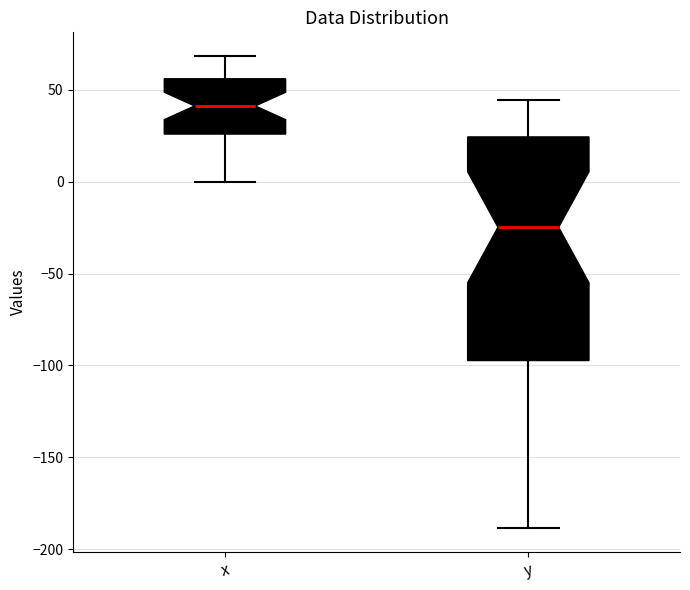

Where does the median line of the box for y sit on the y-axis? The values are not printed on the chart, so give them approximately, as read against the axis.

-25